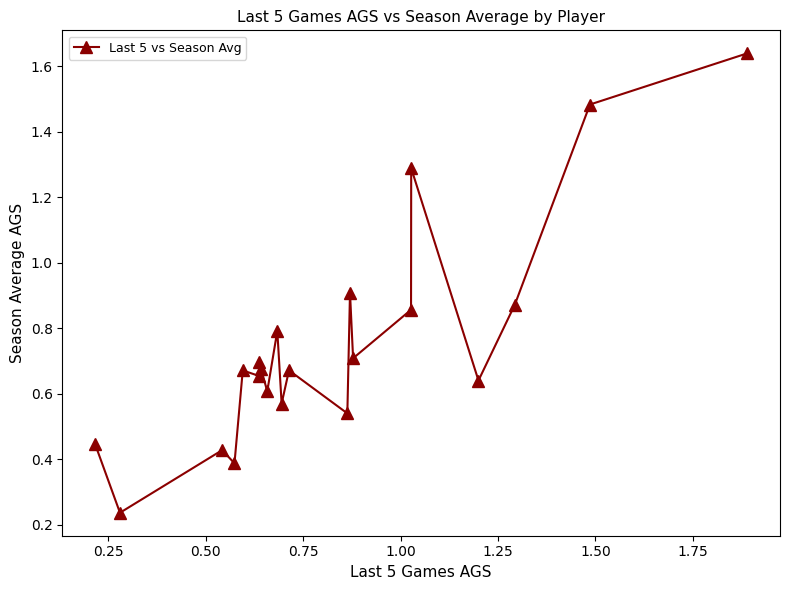

What is the difference between the second highest and second lowest values?

1.1